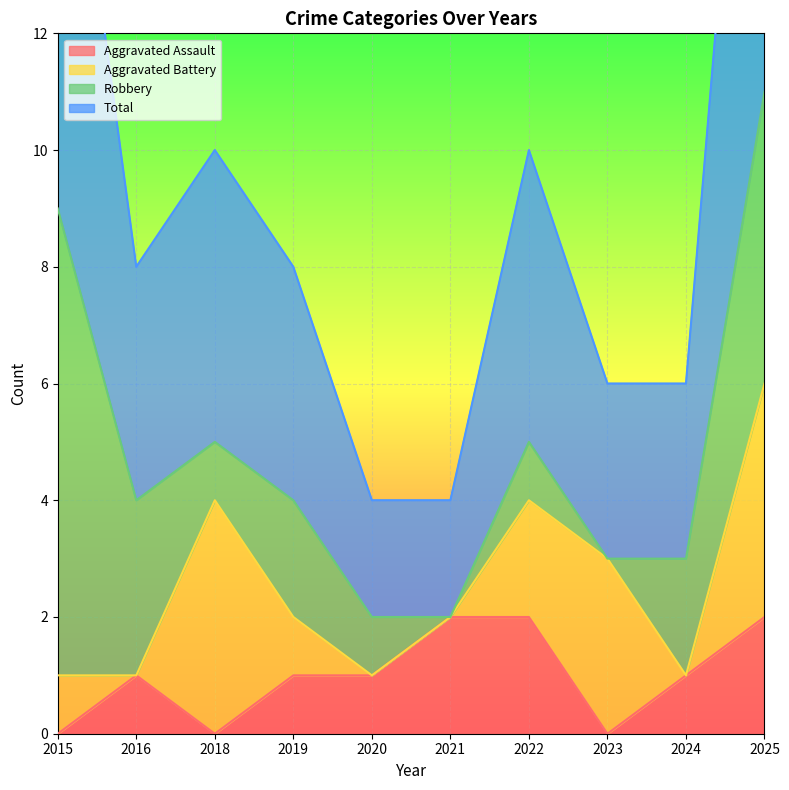

The Aggravated Assault series shows 3 at 2021. True or false?

False